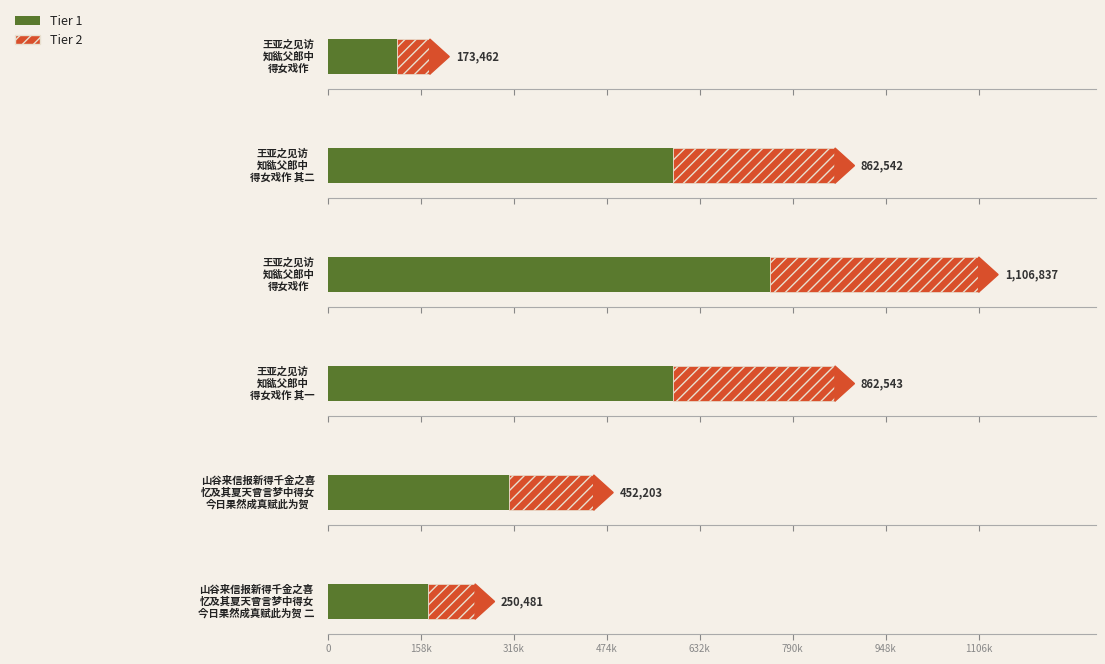

The chart shows a value of 1106837 at 王亚之见访知谹父郎中得女戏作. True or false?

True